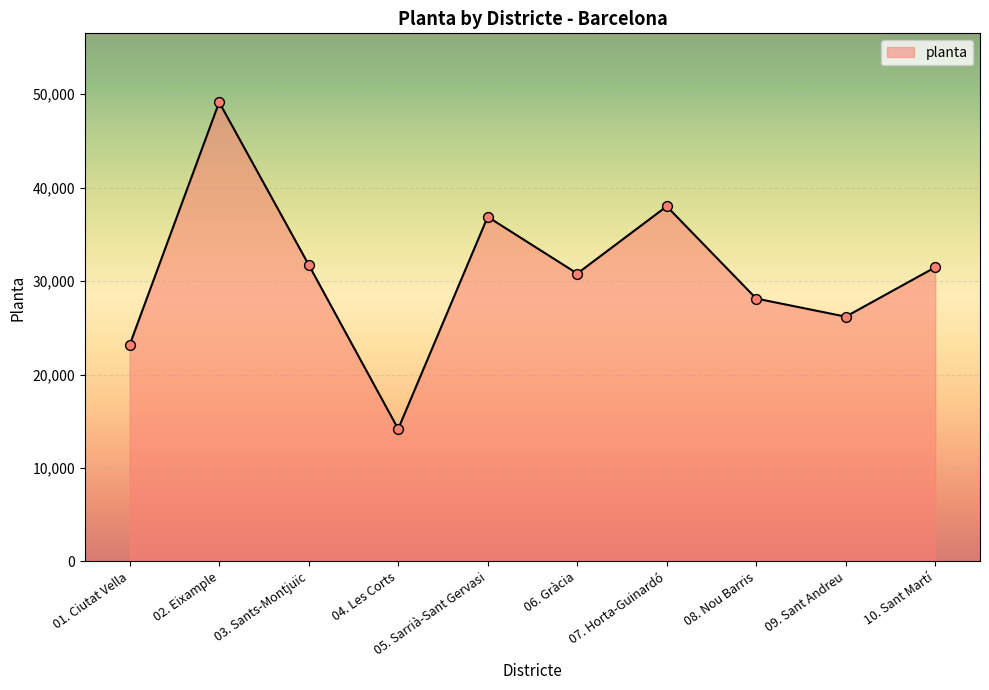

What is the change in value from 02. Eixample to 04. Les Corts?

-34965